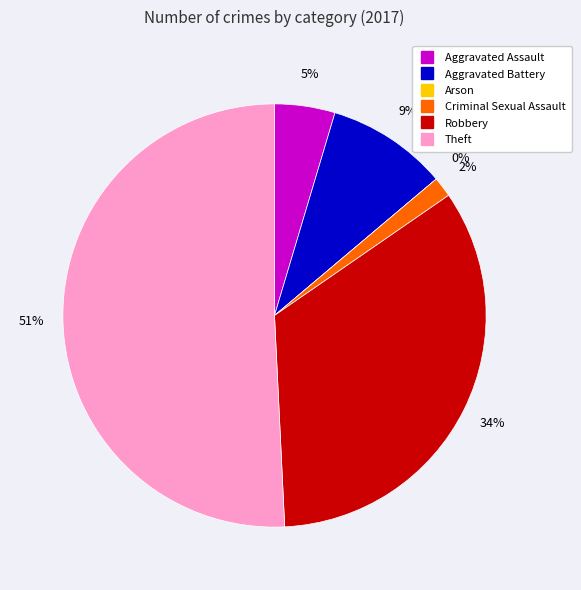

True or false: Robbery accounts for 34% of the total.

True